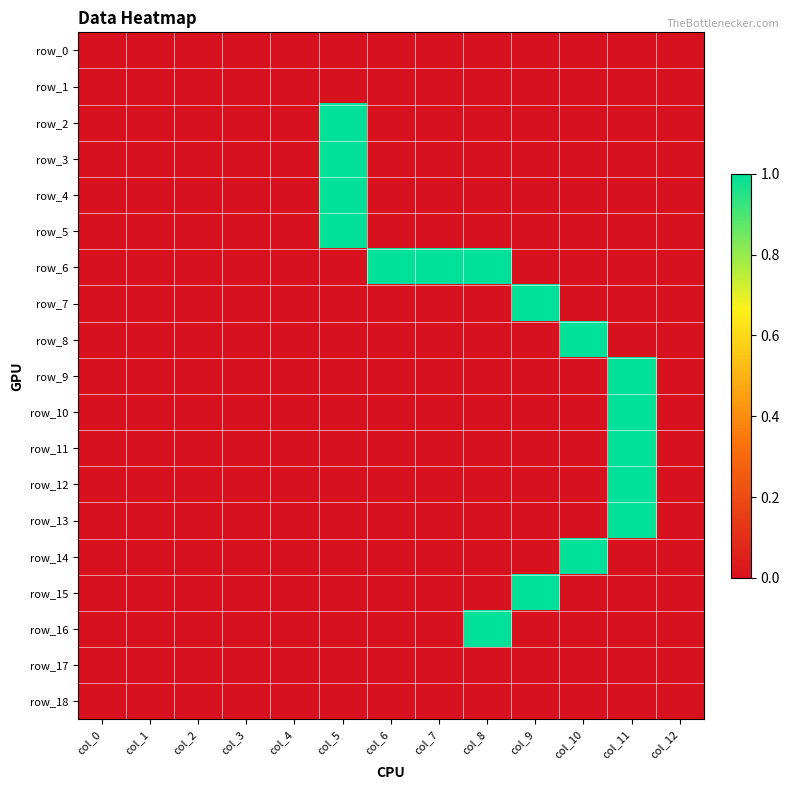

How many series are shown in this chart?

19